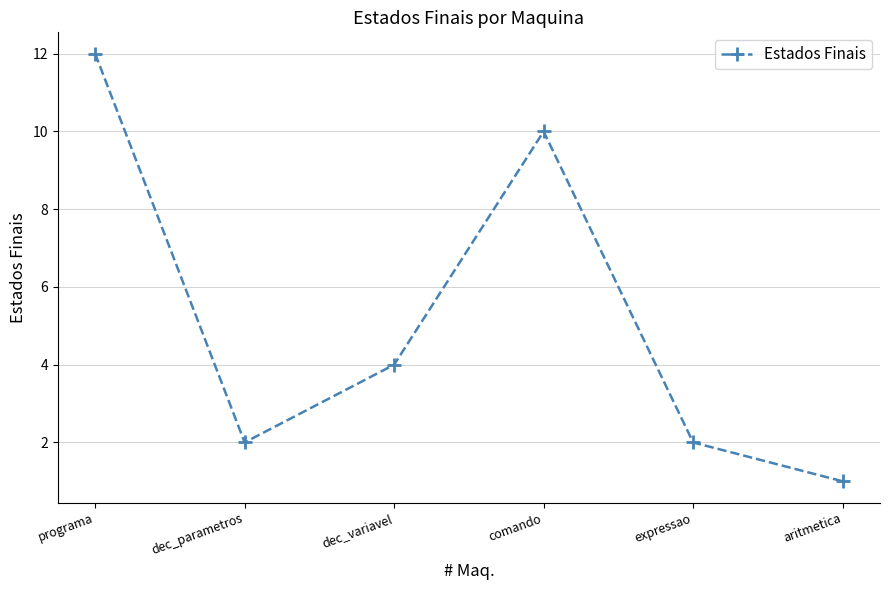

What is the label of the 5th point from the right?

dec_parametros